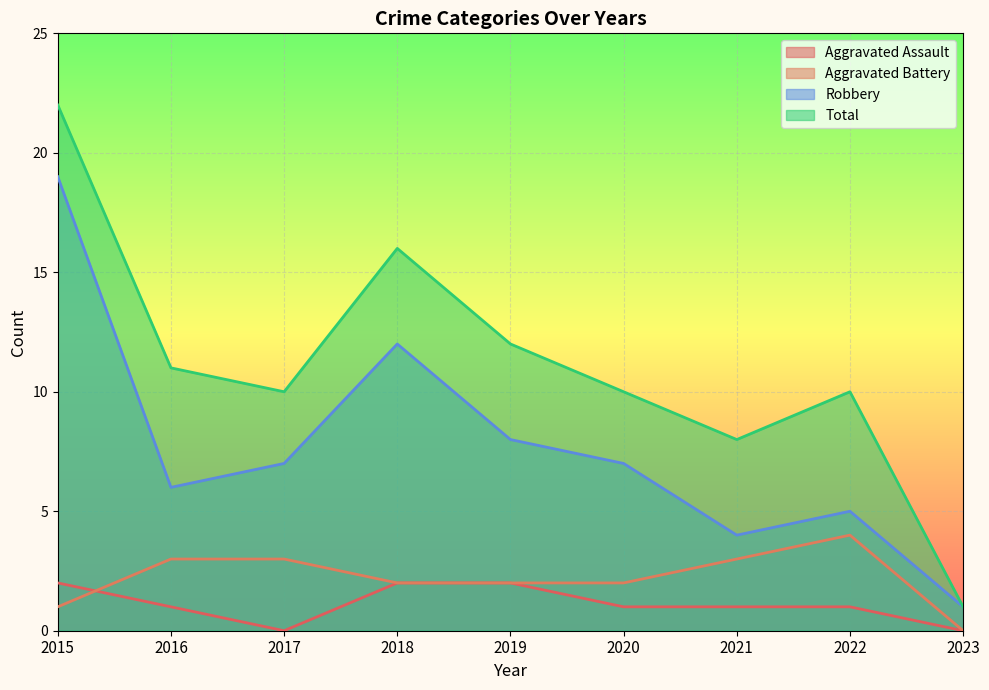

Reading right to left, extract all data points from this chart.

Aggravated Assault: 0	1	1	1	2	2	0	1	2
Aggravated Battery: 0	4	3	2	2	2	3	3	1
Robbery: 1	5	4	7	8	12	7	6	19
Total: 1	10	8	10	12	16	10	11	22